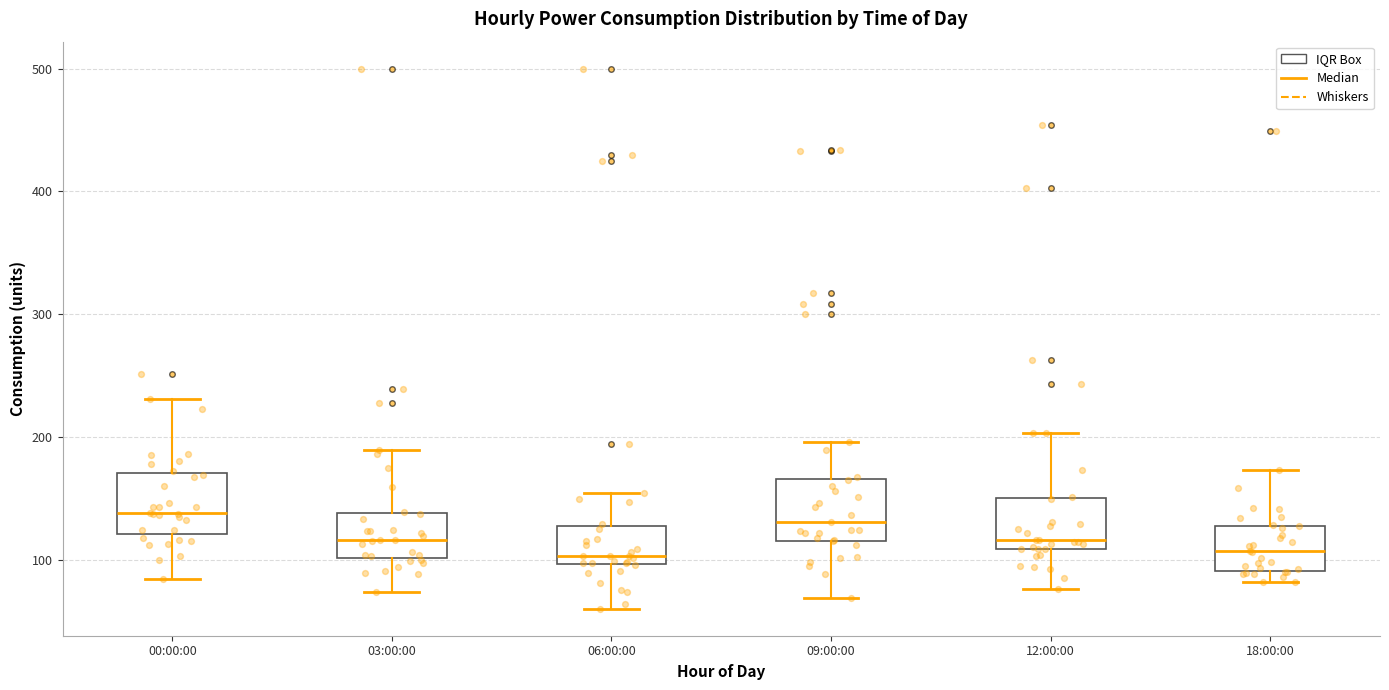

Where is the lower edge of the box for 09:00:00 on the y-axis? The values are not printed on the chart, so give them approximately, as read against the axis.

120